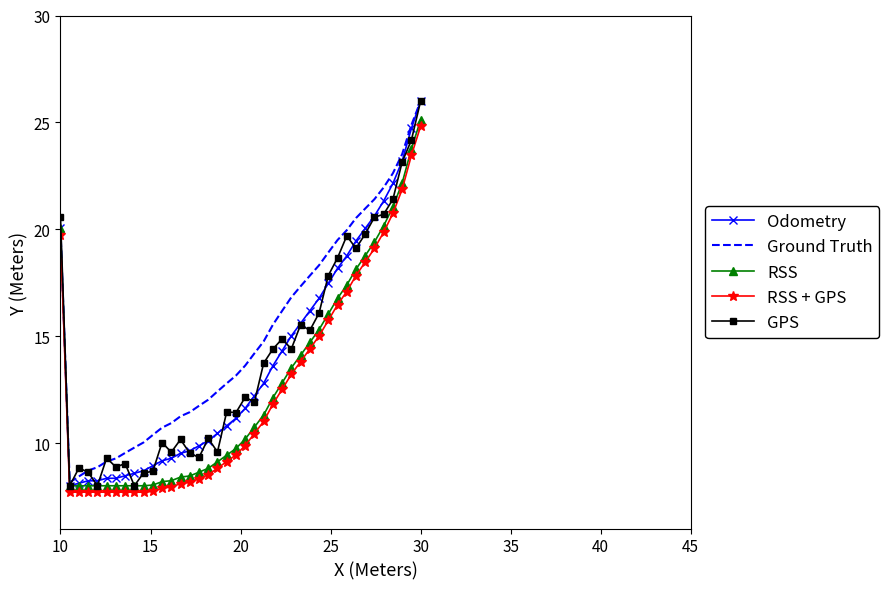

What is the maximum value shown in the chart?

26.0